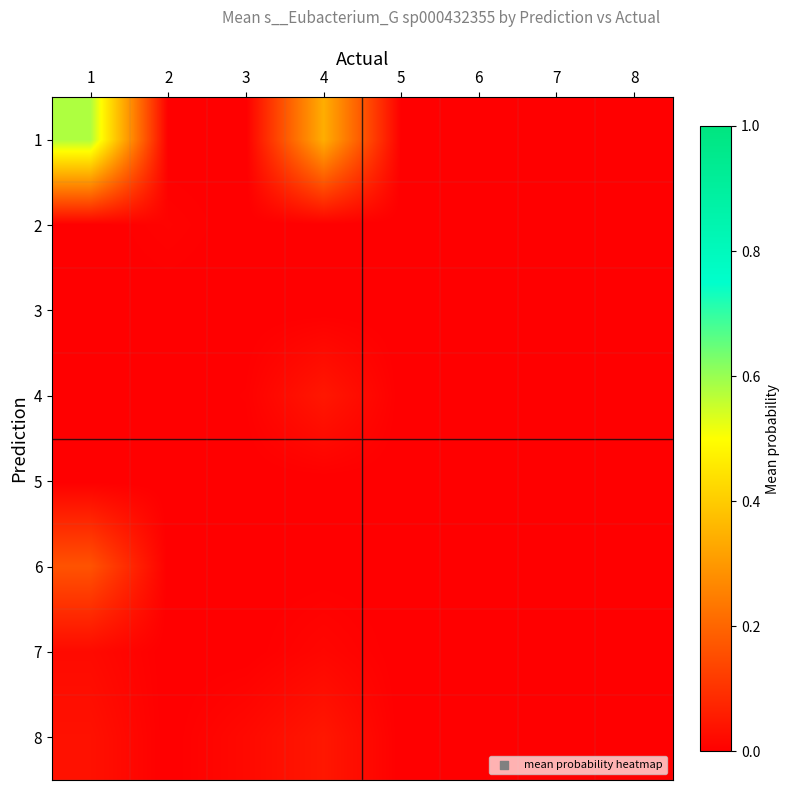

Which category has the highest value across all series?

1